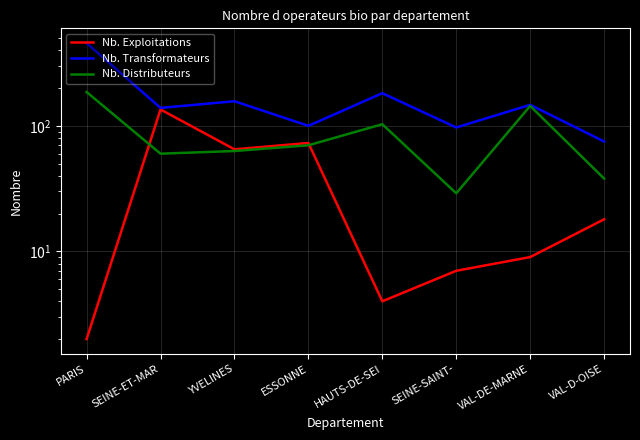

Which category has the highest value across all series?

PARIS